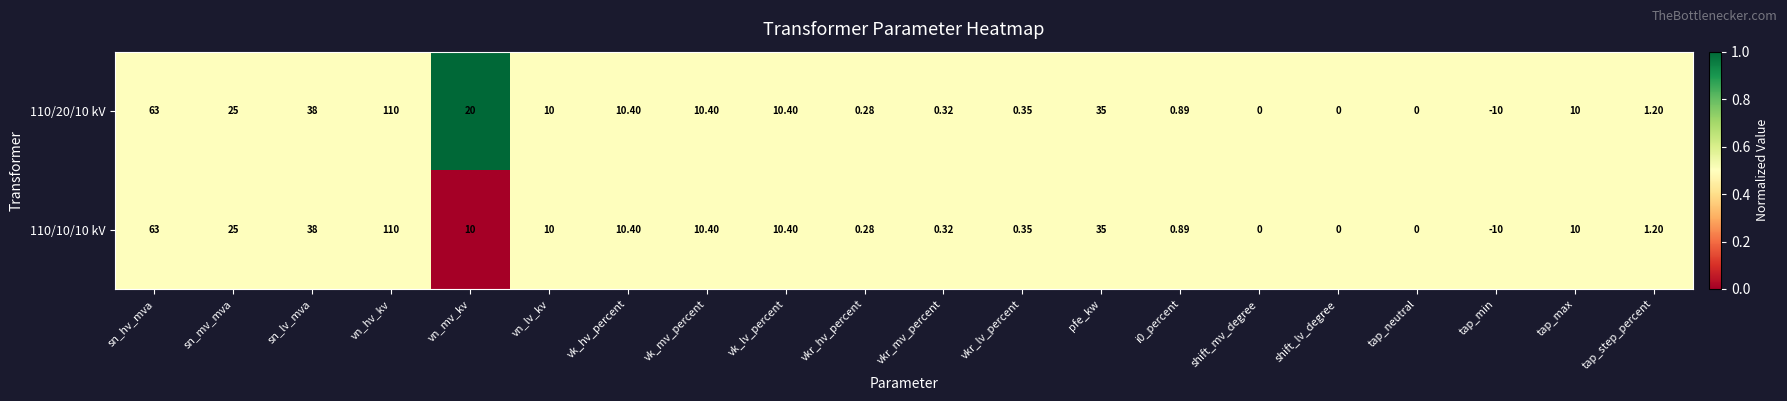

At which category does the chart reach its minimum across all series?

tap_min